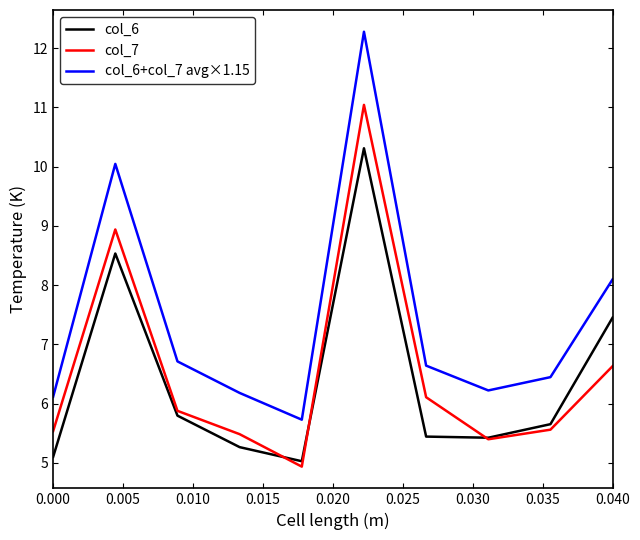

What is the difference between the second highest and second lowest values in the col_7 series?

3.5